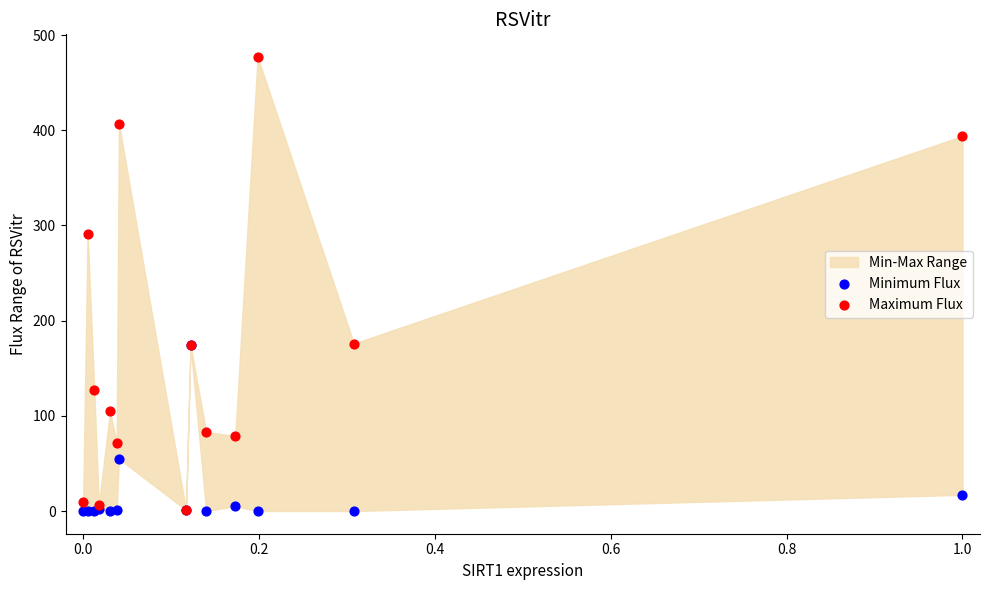

In the Maximum Flux series, what Y value is closest to 239?

291